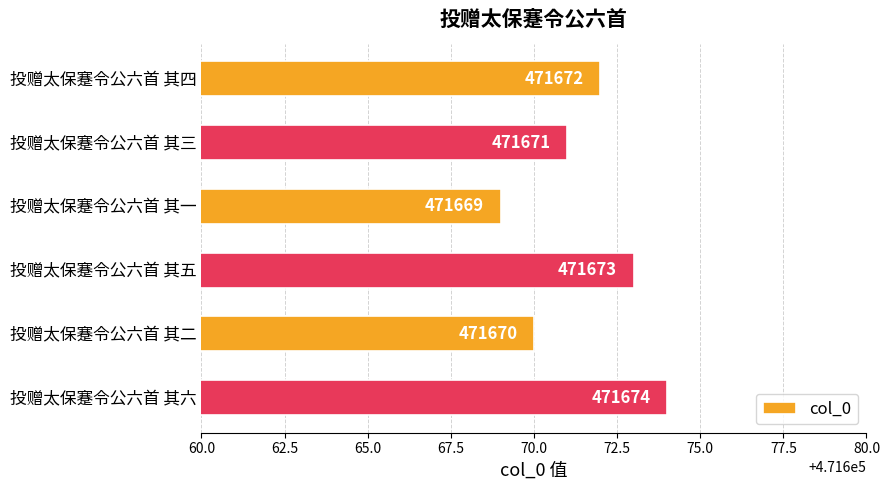

Rank the categories by value from highest to lowest.

投赠太保蹇令公六首 其六, 投赠太保蹇令公六首 其五, 投赠太保蹇令公六首 其四, 投赠太保蹇令公六首 其三, 投赠太保蹇令公六首 其二, 投赠太保蹇令公六首 其一